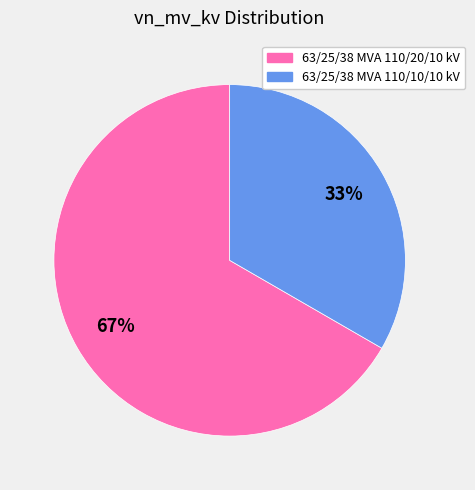

What percentage is the 63/25/38 MVA 110/20/10 kV slice, to the nearest percent?

67%